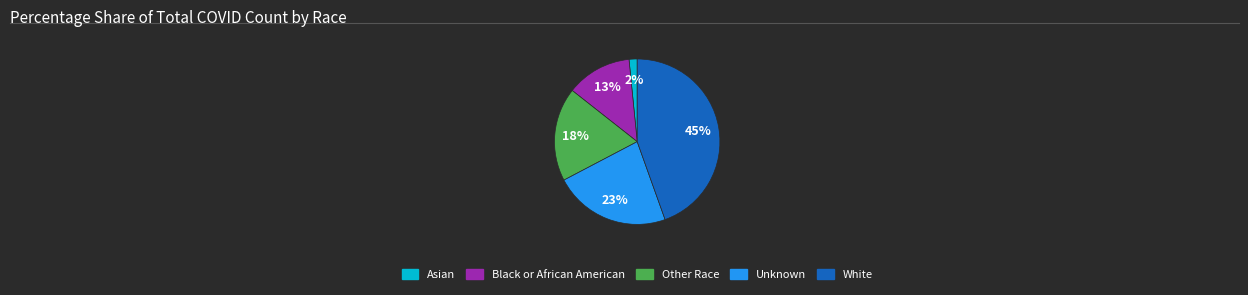

To the nearest percent, what portion does Unknown represent?

23%